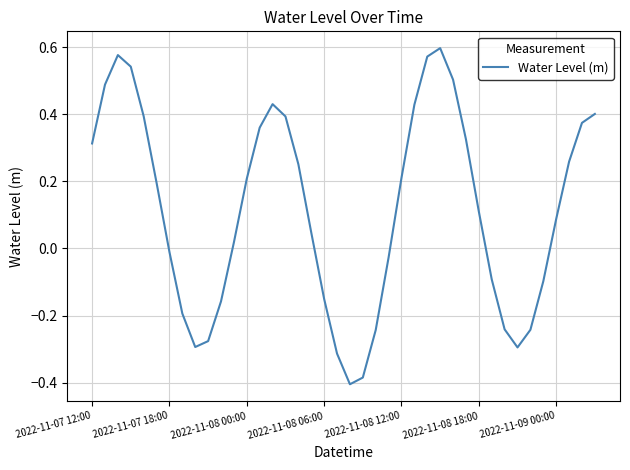

How many interior local peaks (higher than both neighbors) does the data have?

3